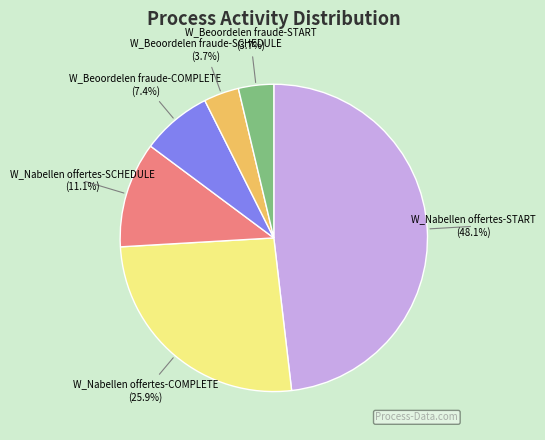

Does any single category account for the majority?

No